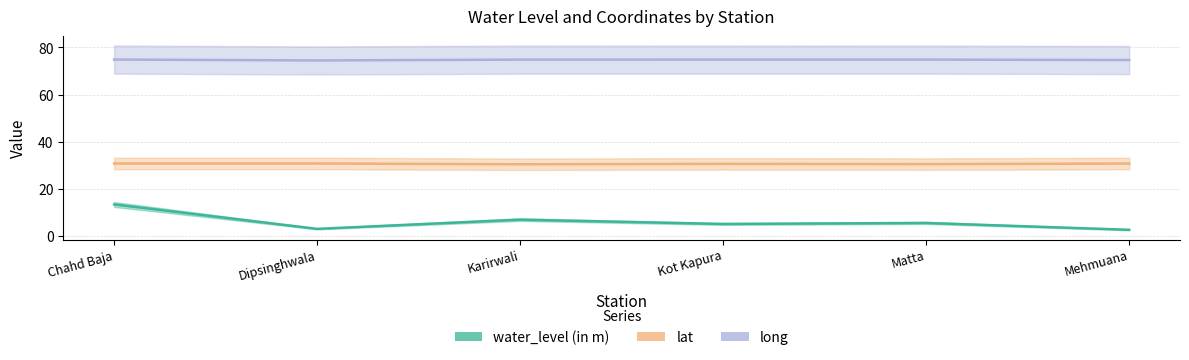

How many lines are shown in the chart?

3